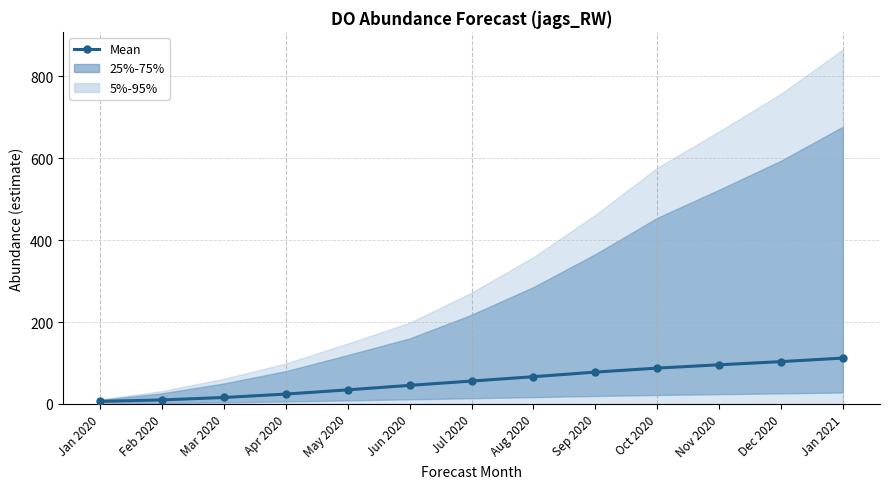

What is the minimum value shown in the chart?

6.3